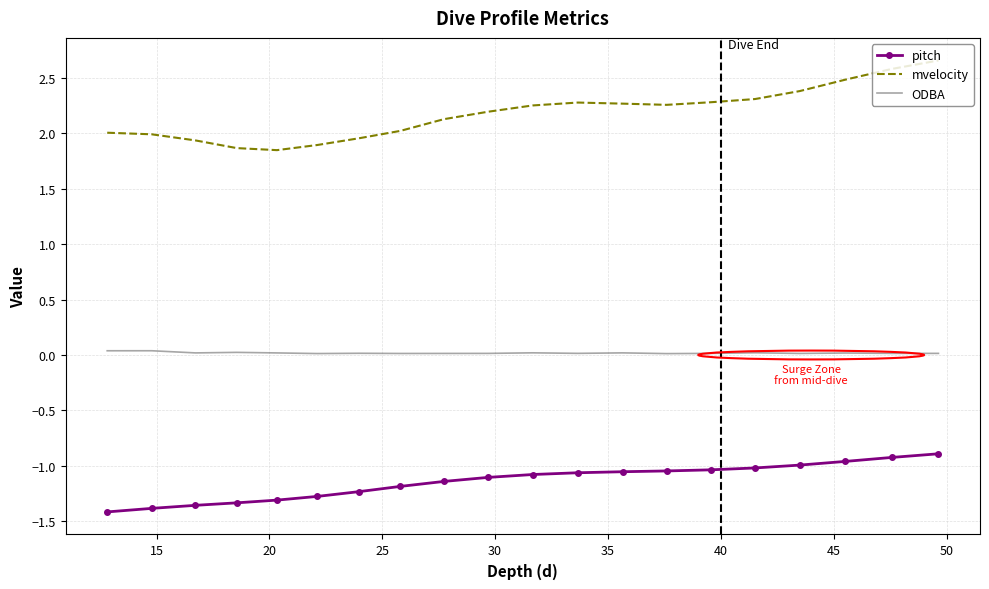

What is the sum of all ODBA values?

0.4